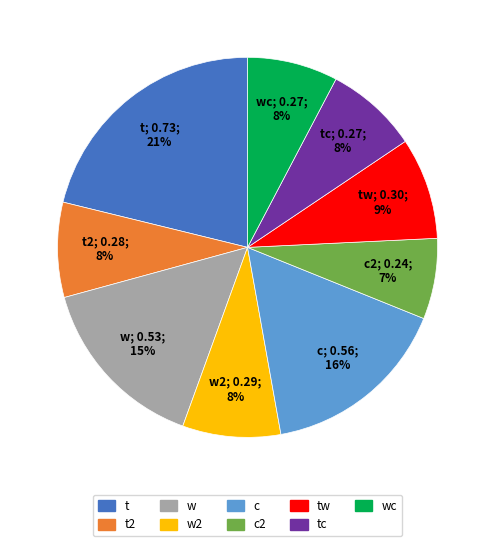

To the nearest percent, what portion does c2 represent?

7%